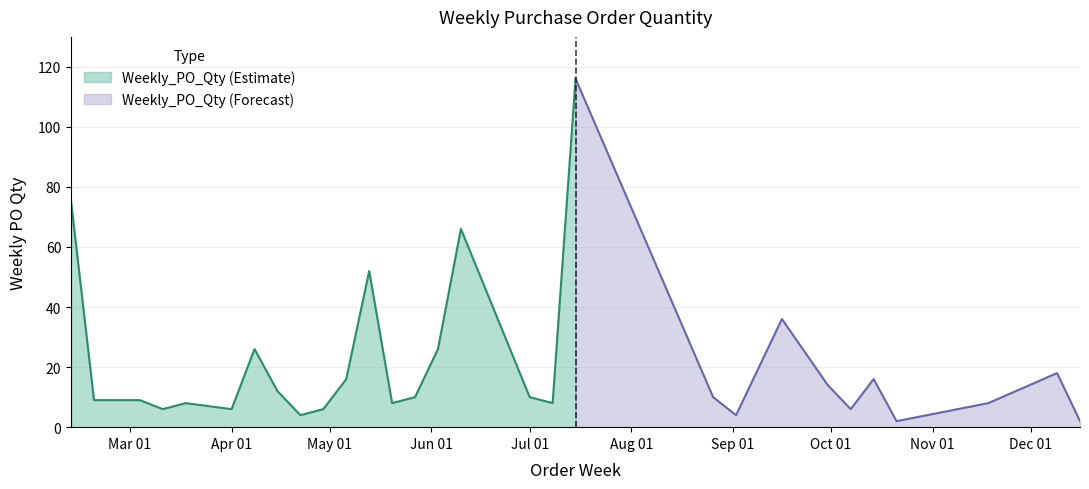

What is the sum of all values?

596